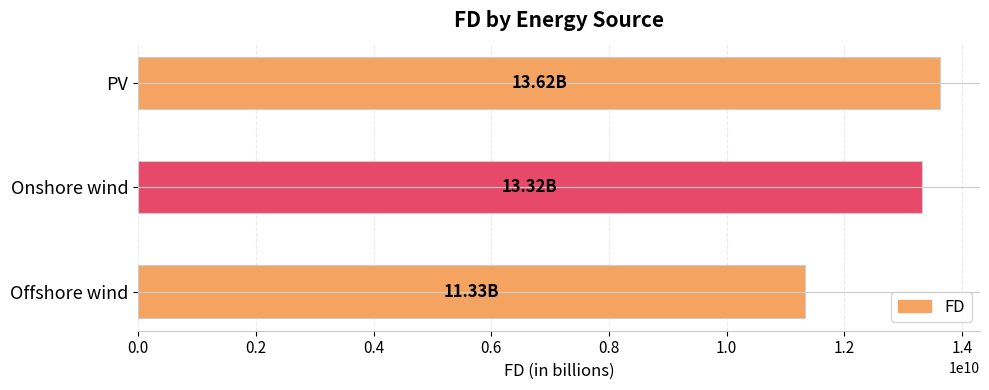

How many values are below 13315150093?

1